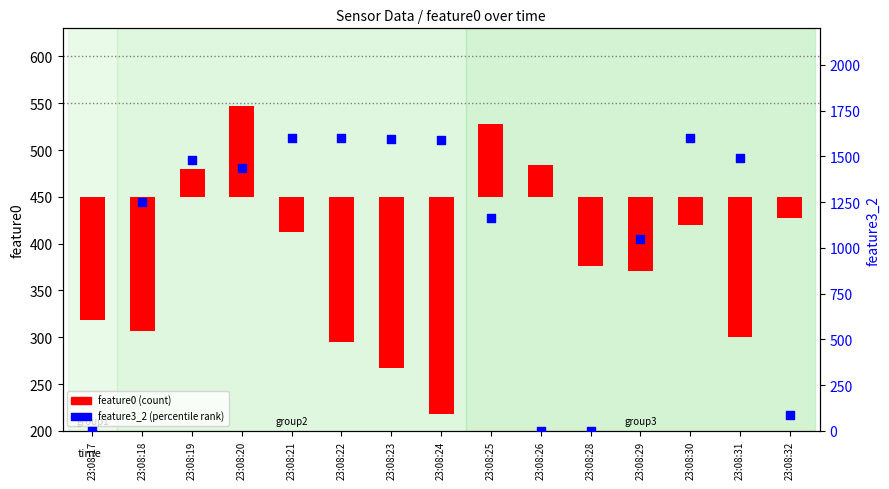

Is the value of feature3_2 (percentile rank) at 23:08:26 greater than the value of feature0 (count) at 23:08:20?

No